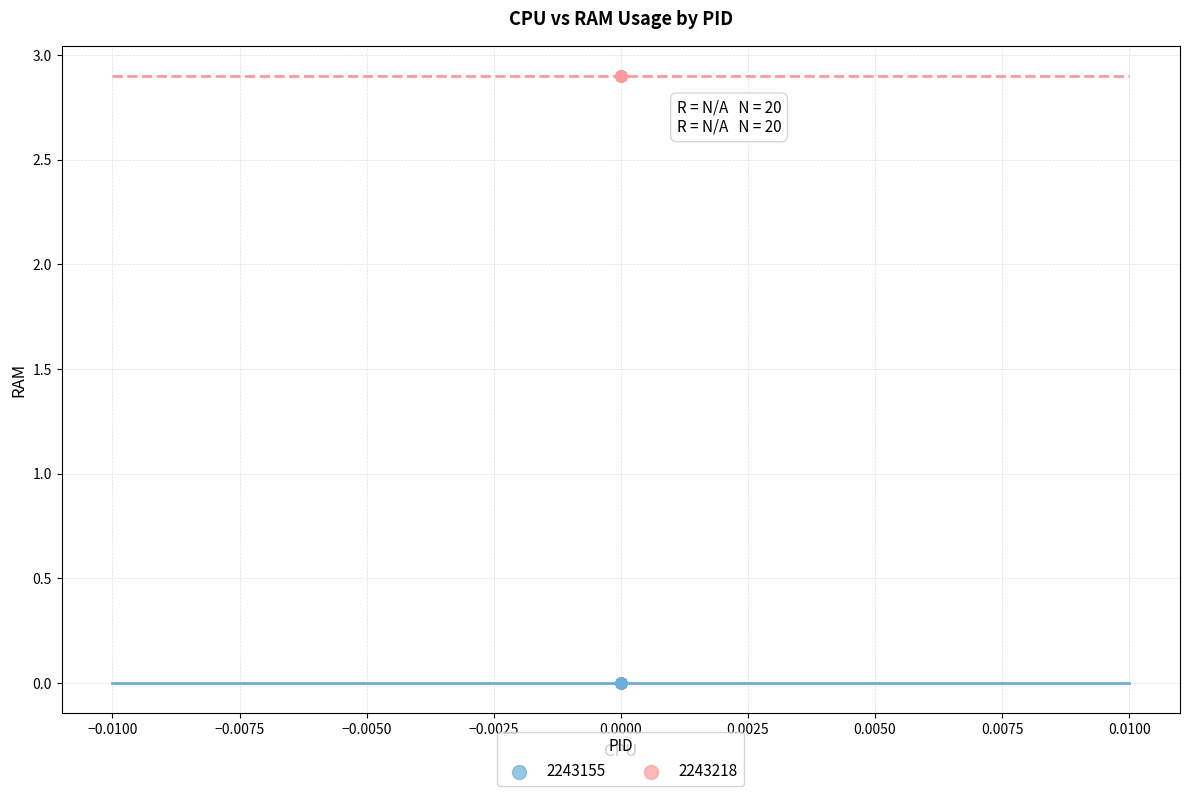

Which series reaches the minimum Y coordinate?

2243155